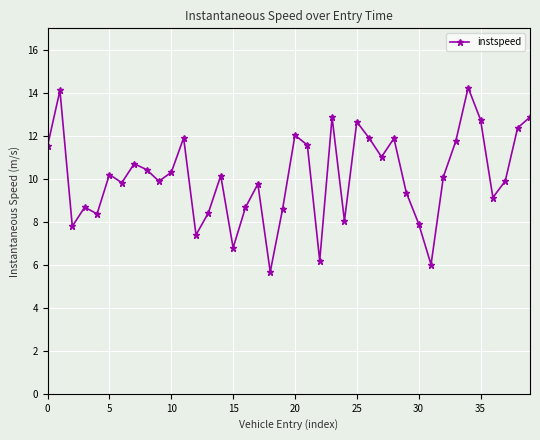

What is the smallest value displayed?

5.7